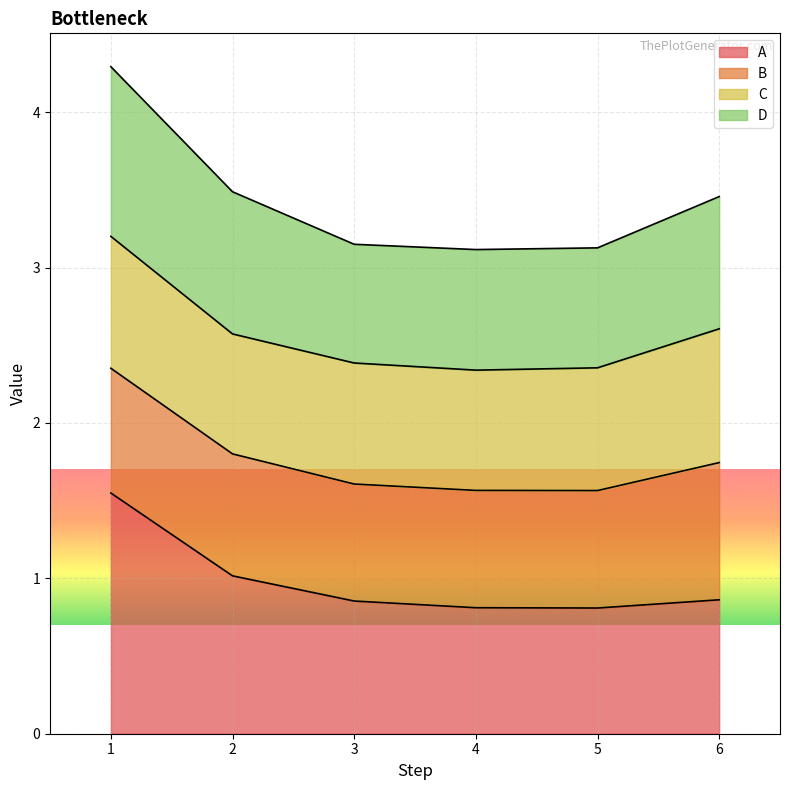

What is the difference between the highest and lowest values at 5?

2.3